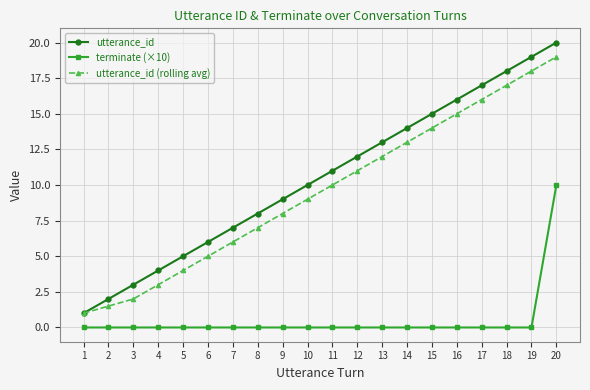

Which series has the widest spread of values?

utterance_id